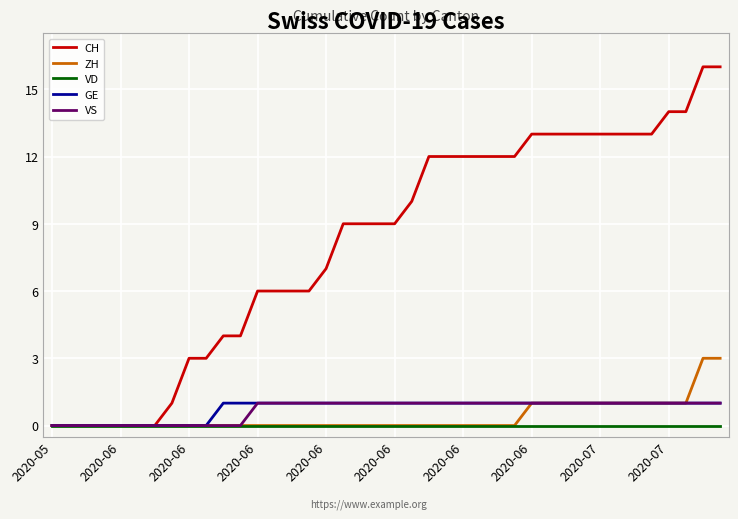

Which series has the largest range (max minus min)?

CH